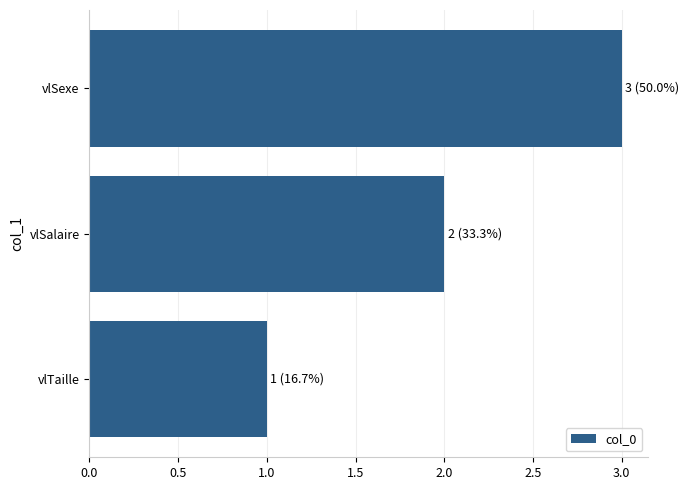

The value at vlSexe is 5. True or false?

False